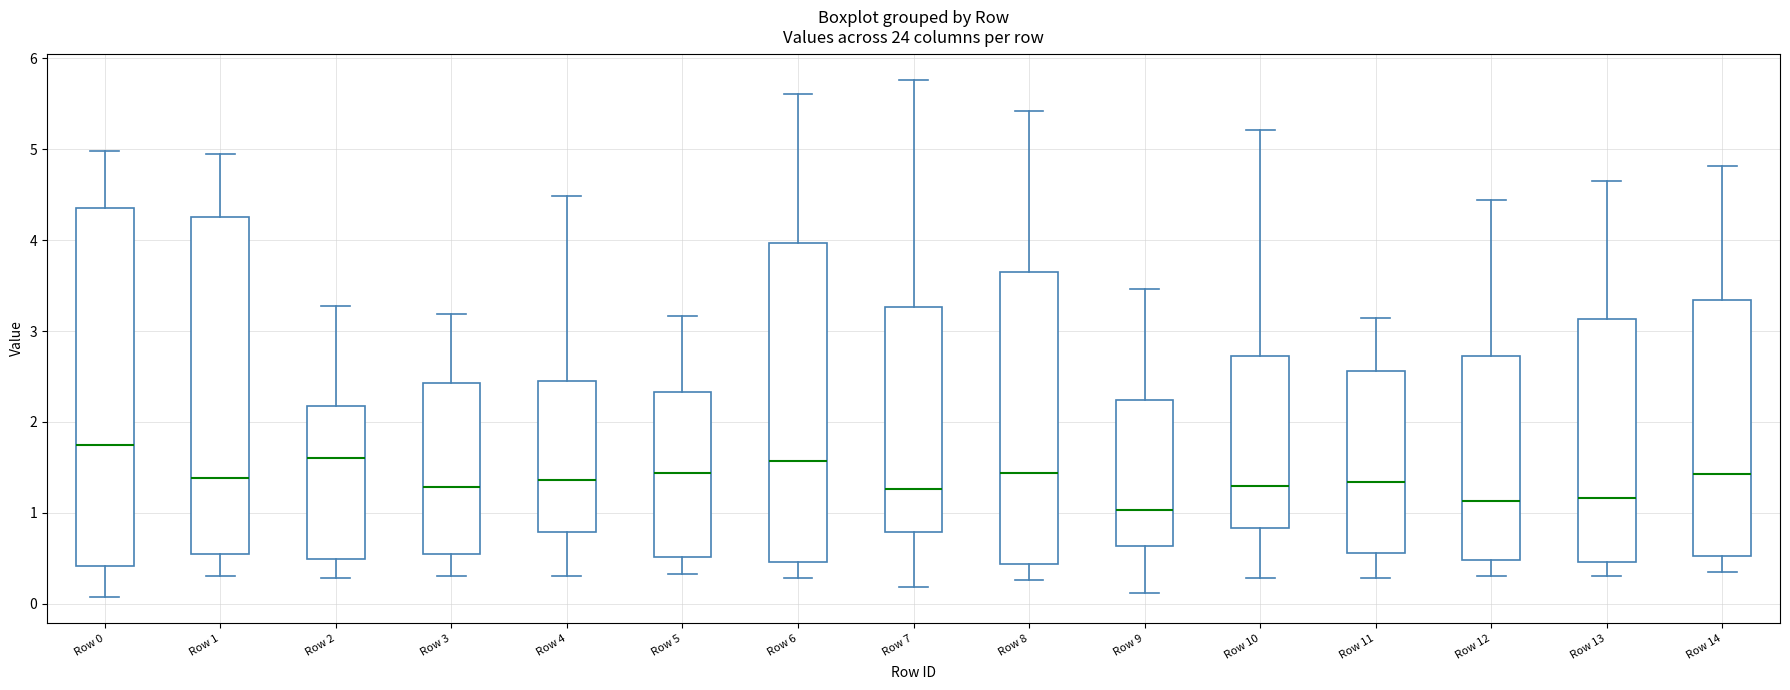

Reading left to right, read every box against the y-axis: the position of its median line, the range the box covers, and the ends of its whiskers. The values are not printed on the chart, so give them approximately, as read against the axis.

Row 0: median 1.7, box 0.4 to 4.4, whiskers 0.1 to 5.0
Row 1: median 1.4, box 0.6 to 4.3, whiskers 0.3 to 5.0
Row 2: median 1.6, box 0.5 to 2.2, whiskers 0.3 to 3.3
Row 3: median 1.3, box 0.5 to 2.4, whiskers 0.3 to 3.2
Row 4: median 1.4, box 0.8 to 2.4, whiskers 0.3 to 4.5
Row 5: median 1.4, box 0.5 to 2.3, whiskers 0.3 to 3.2
Row 6: median 1.6, box 0.5 to 4.0, whiskers 0.3 to 5.6
Row 7: median 1.3, box 0.8 to 3.3, whiskers 0.2 to 5.8
Row 8: median 1.4, box 0.4 to 3.7, whiskers 0.3 to 5.4
Row 9: median 1.0, box 0.6 to 2.2, whiskers 0.1 to 3.5
Row 10: median 1.3, box 0.8 to 2.7, whiskers 0.3 to 5.2
Row 11: median 1.3, box 0.6 to 2.6, whiskers 0.3 to 3.1
Row 12: median 1.1, box 0.5 to 2.7, whiskers 0.3 to 4.4
Row 13: median 1.2, box 0.5 to 3.1, whiskers 0.3 to 4.7
Row 14: median 1.4, box 0.5 to 3.3, whiskers 0.3 to 4.8